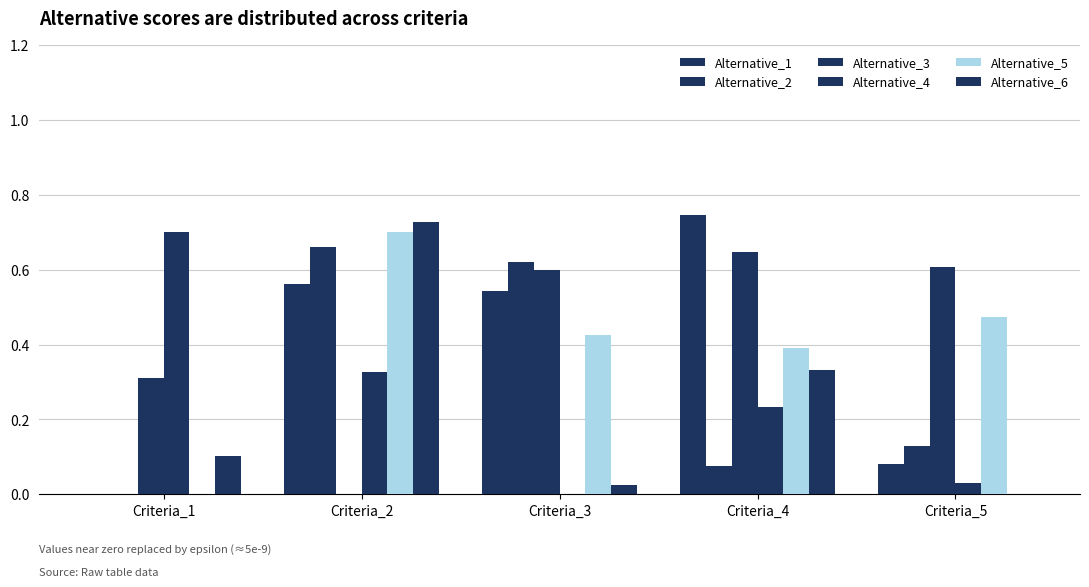

Reading right to left, extract all data points from this chart.

Alternative_1: 0.1	0.7	0.5	0.6	0.0
Alternative_2: 0.1	0.1	0.6	0.7	0.0
Alternative_3: 0.6	0.6	0.6	0.0	0.3
Alternative_4: 0.0	0.2	0.0	0.3	0.7
Alternative_5: 0.5	0.4	0.4	0.7	0.0
Alternative_6: 0.0	0.3	0.0	0.7	0.1